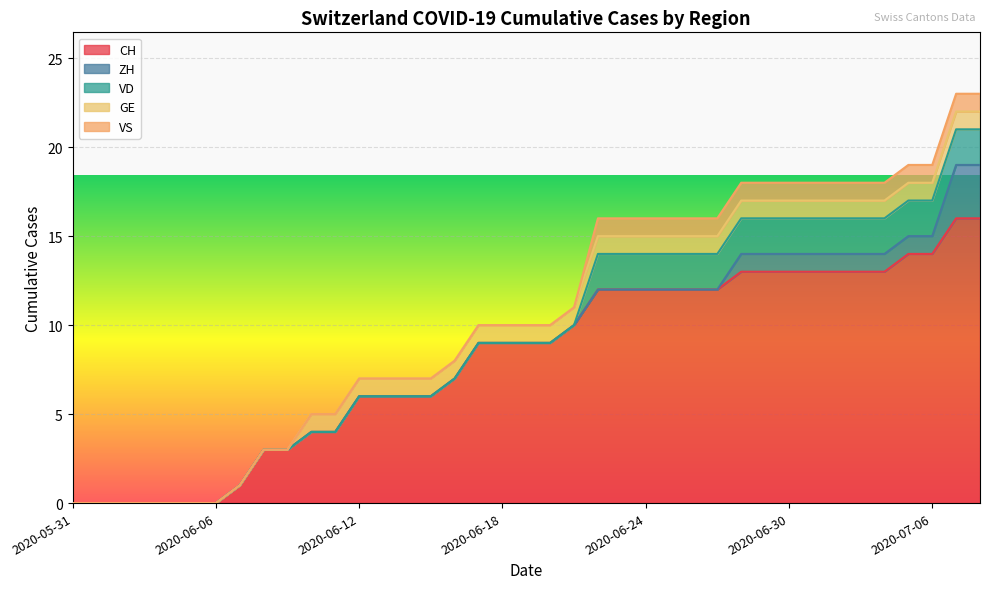

How many distinct data groups are displayed?

5